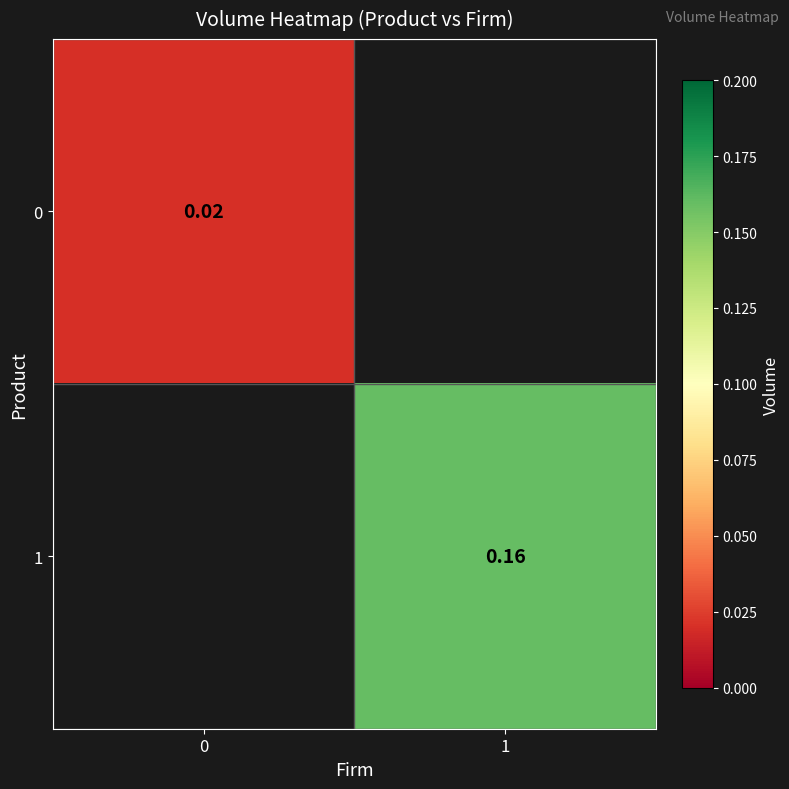

How many distinct data groups are displayed?

2